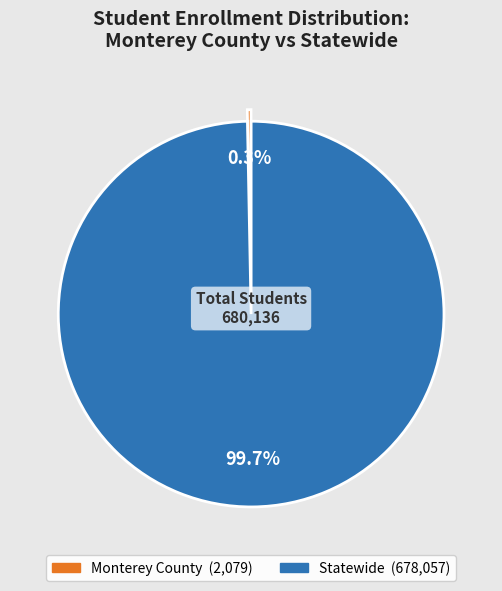

Which slice is the largest?

Statewide